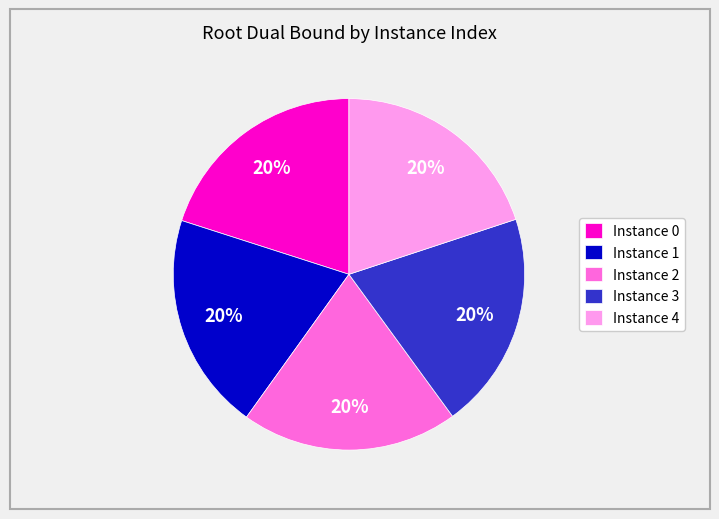

The Instance 3 slice represents 20% of the pie. True or false?

True